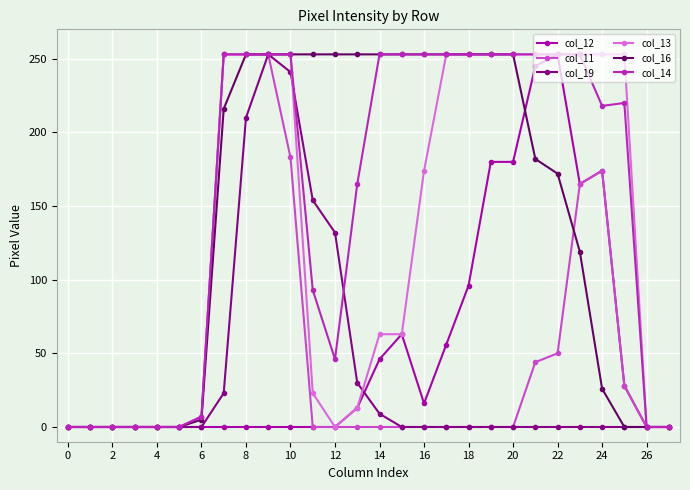

True or false: col_16 has more than 0 points higher than both neighbors.

False